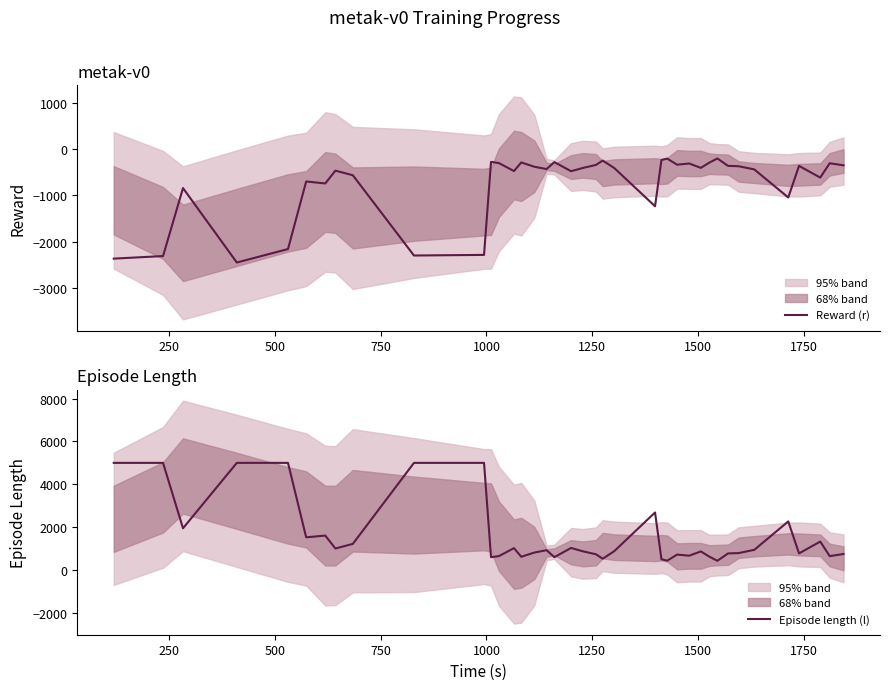

Is this an area chart (filled region under the line)?

No